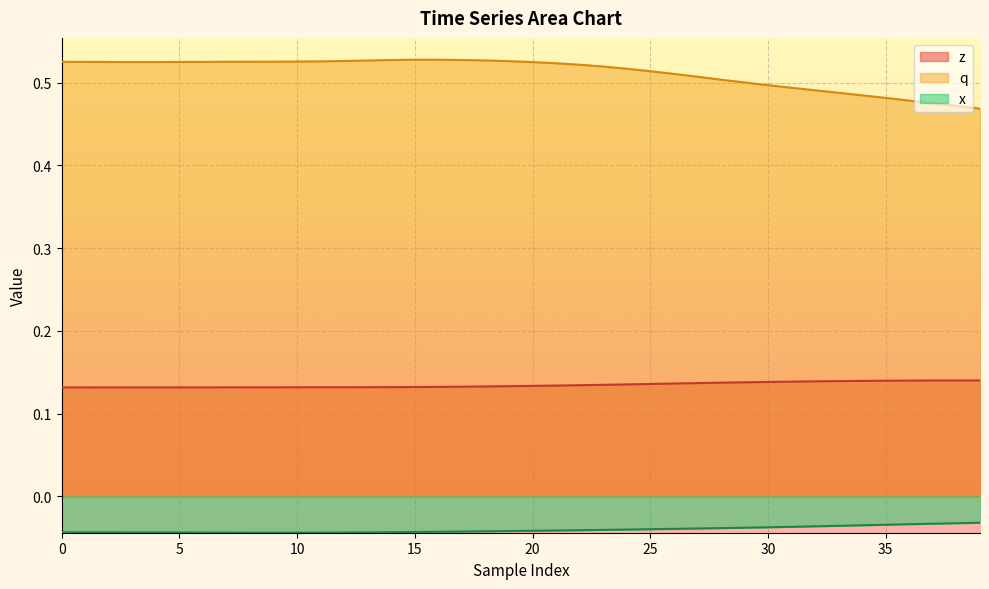

In x, how many points are lower than both neighbors (excluding endpoints)?

1